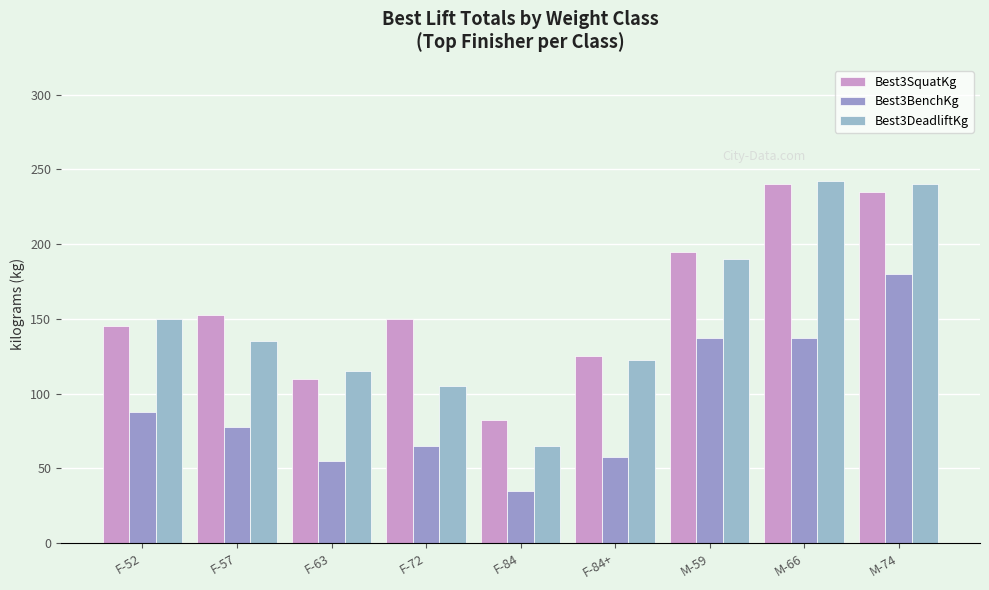

Where is Best3DeadliftKg nearest to the value 153?

F-52